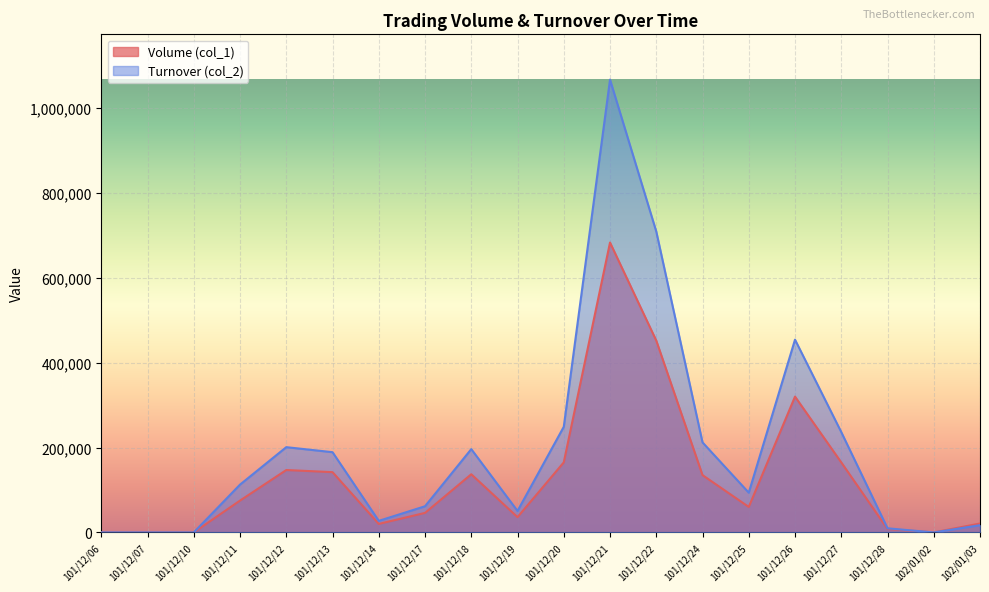

Reading left to right, list all the values displayed in this chart.

Volume (col_1): 0	0	0	75000	147000	142000	20000	46000	137000	36000	165000	683000	452000	135000	60000	320000	165000	8000	0	21000
Turnover (col_2): 0	0	0	112650	200860	189040	27200	61630	196260	50560	248800	1066830	709050	212100	93600	454170	236450	9680	0	17020